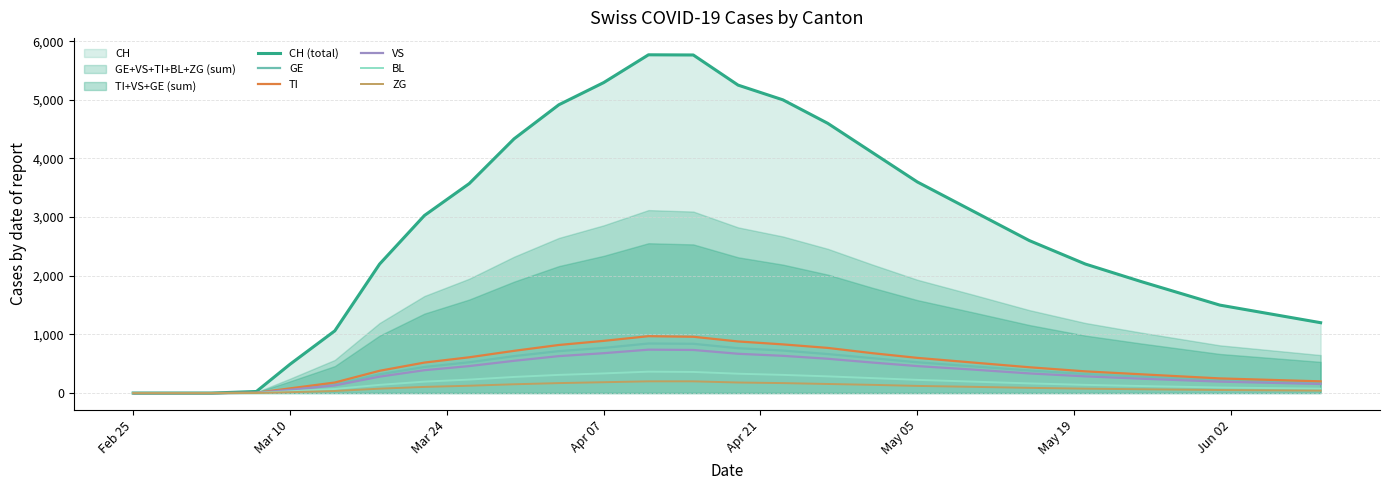

What is the maximum value for ZG?

200